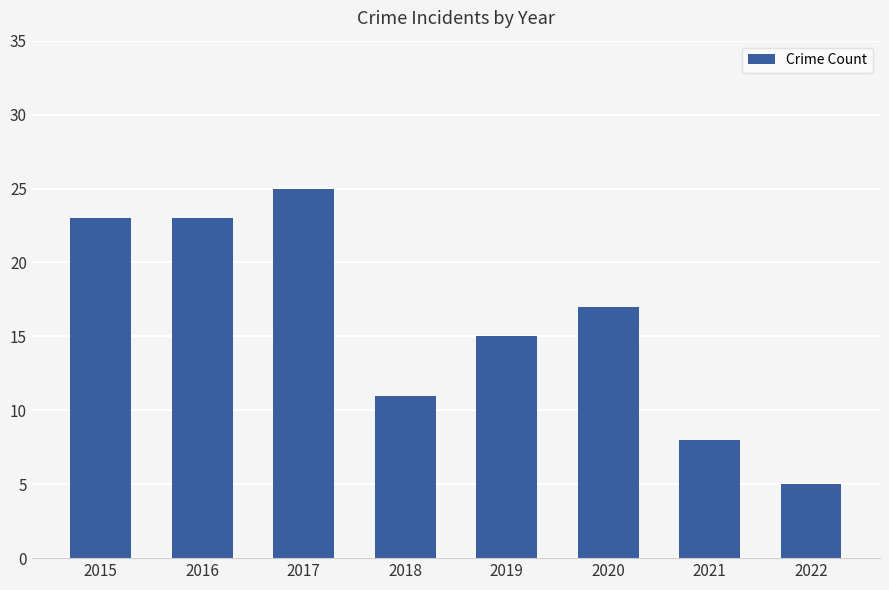

Where is the data nearest to the value 15?

2019